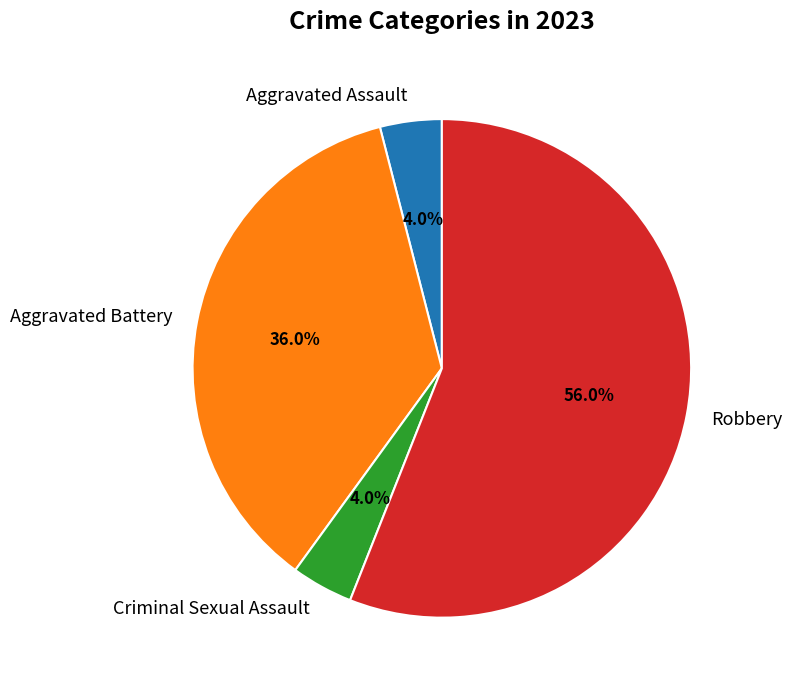

Between Aggravated Battery and Aggravated Assault, which is larger?

Aggravated Battery